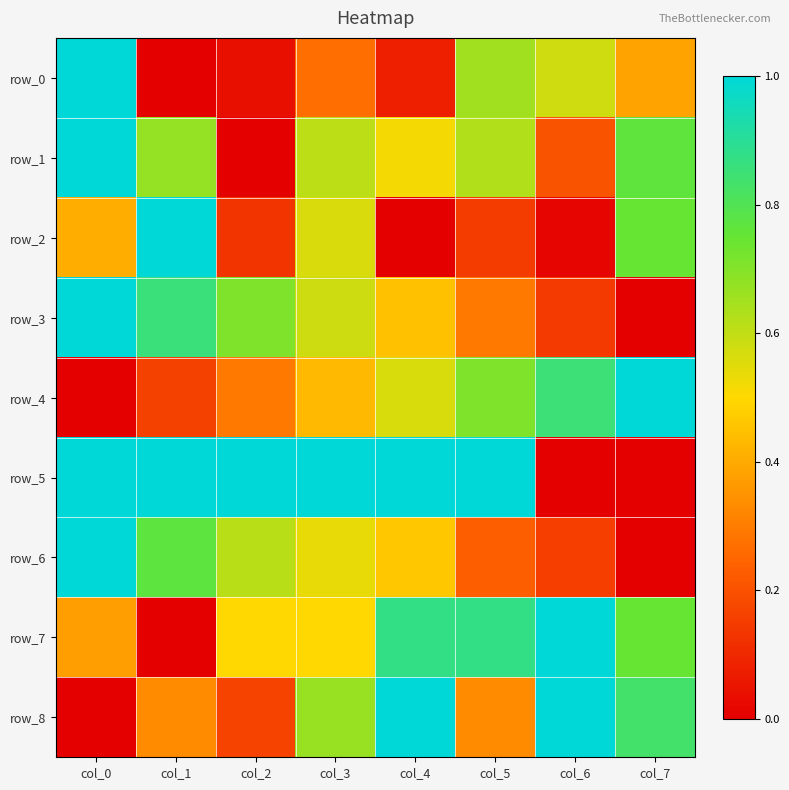

Which series changed the most between col_2 and col_4?

row_8